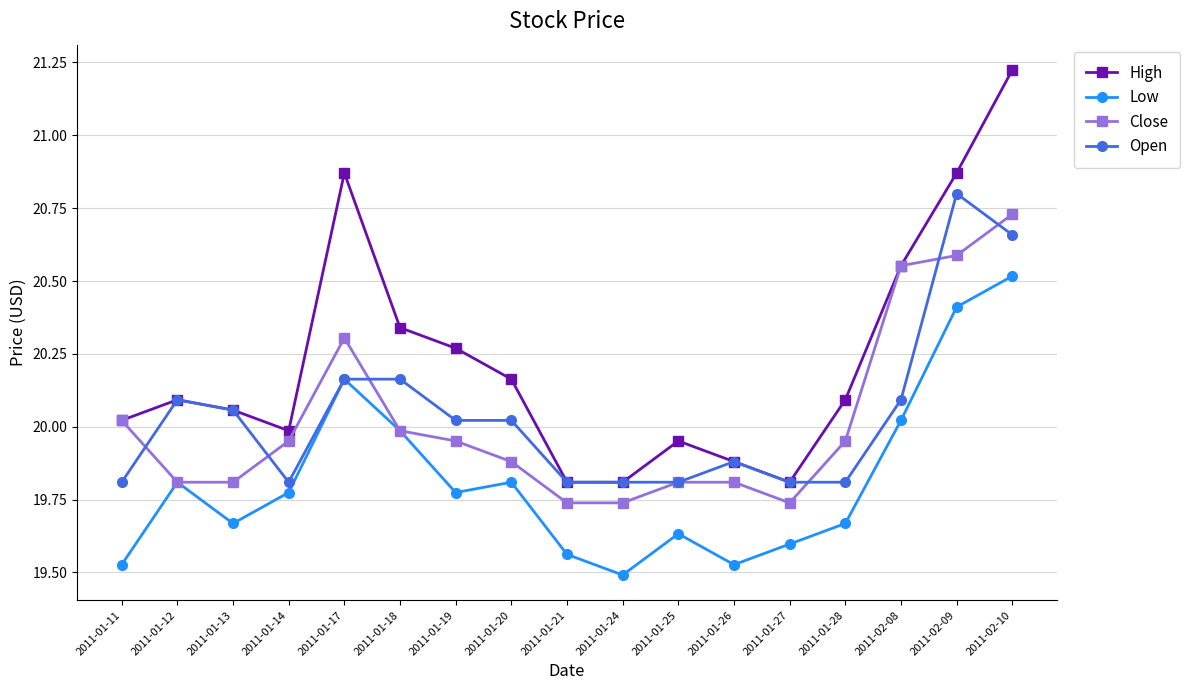

True or false: High has more than 0 points higher than both neighbors.

True